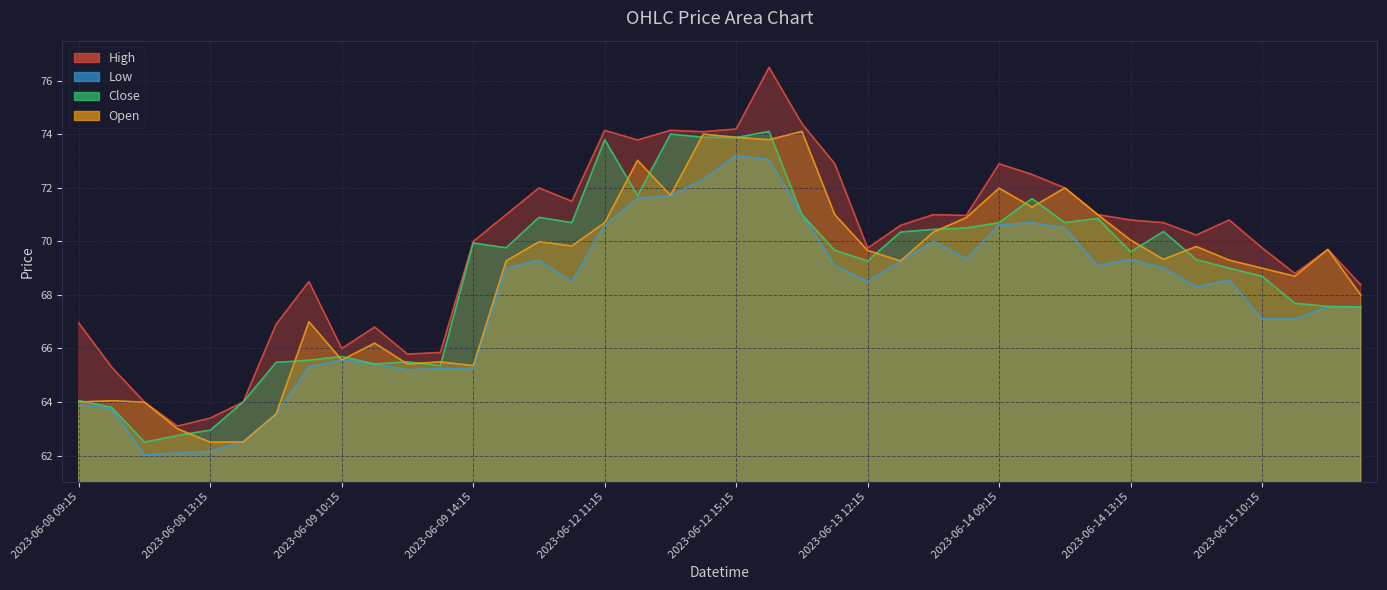

Which has a higher value, 2023-06-15 10:15 or 2023-06-15 12:15?

2023-06-15 10:15